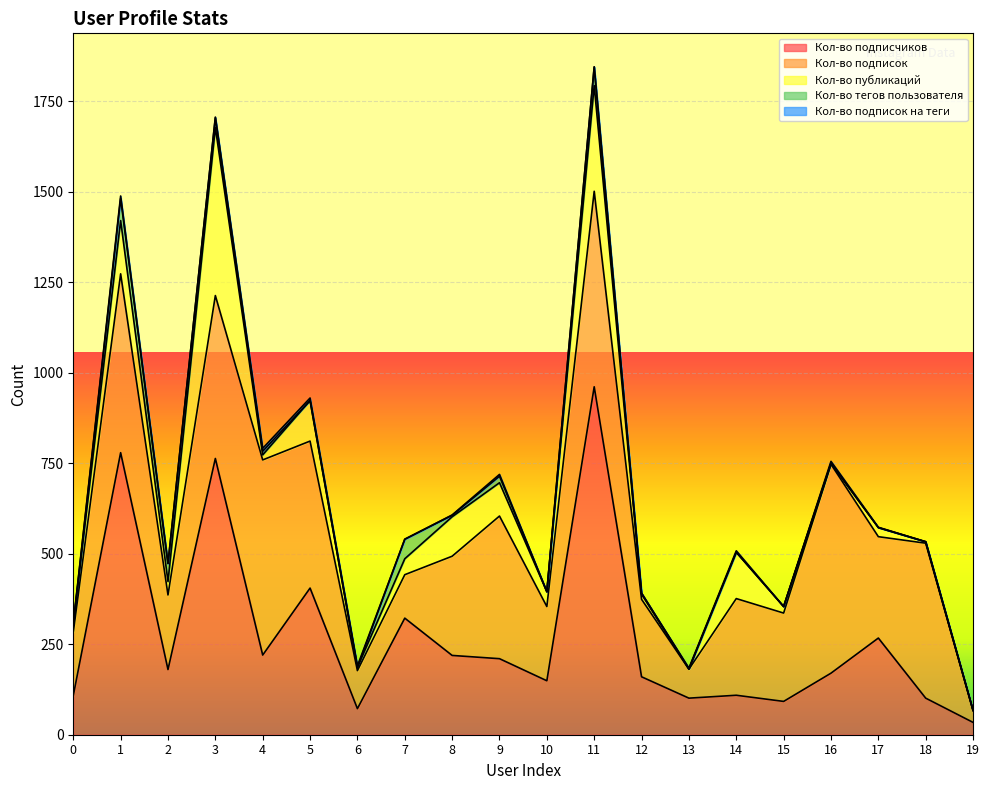

Which series changed the most between 2 and 18?

Кол-во подписок